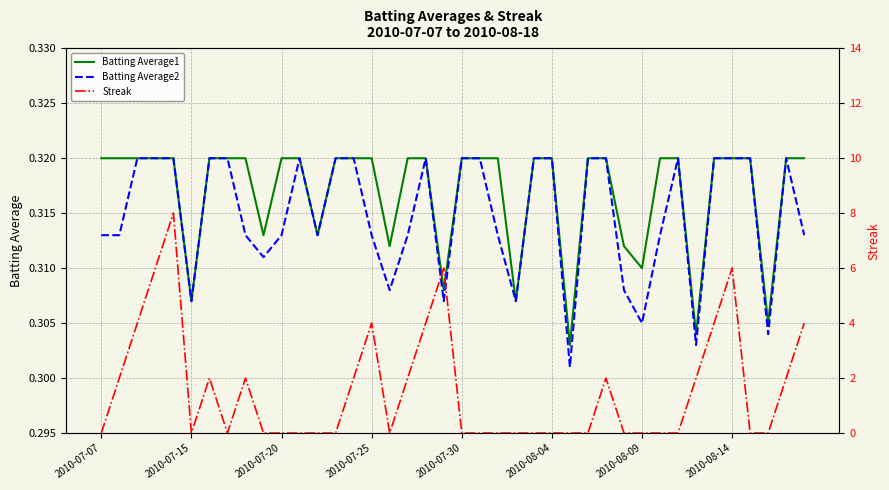

How many interior local peaks does the Batting Average2 series have?

4